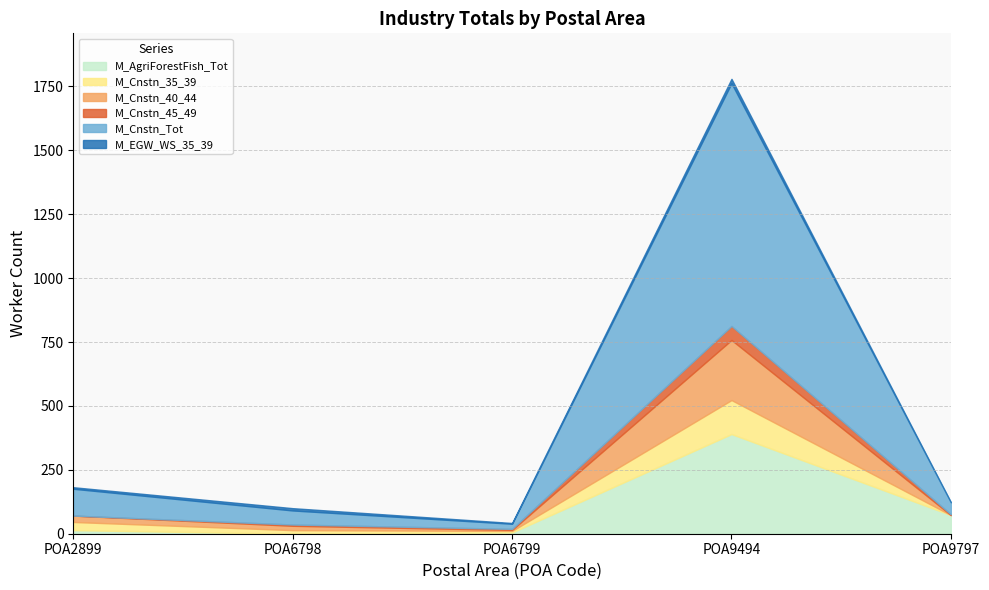

The M_AgriForestFish_Tot series shows -192 at POA6798. True or false?

False